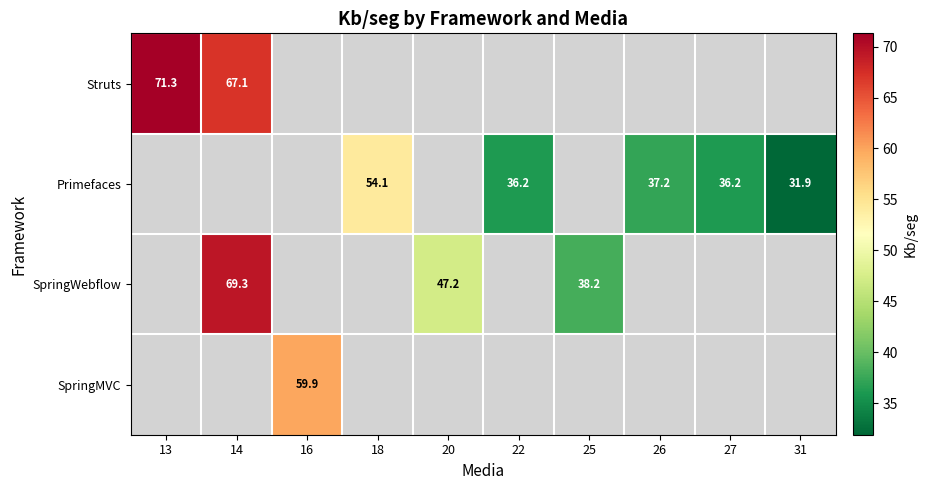

Which category has the lowest value across all series?

31